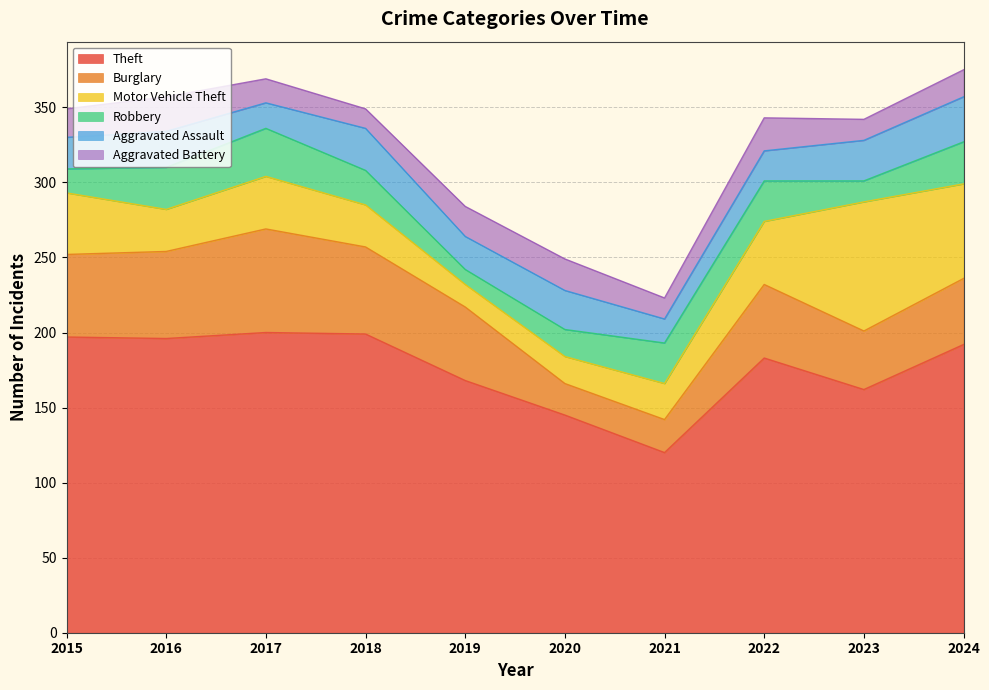

At which label does Motor Vehicle Theft reach its peak?

2023